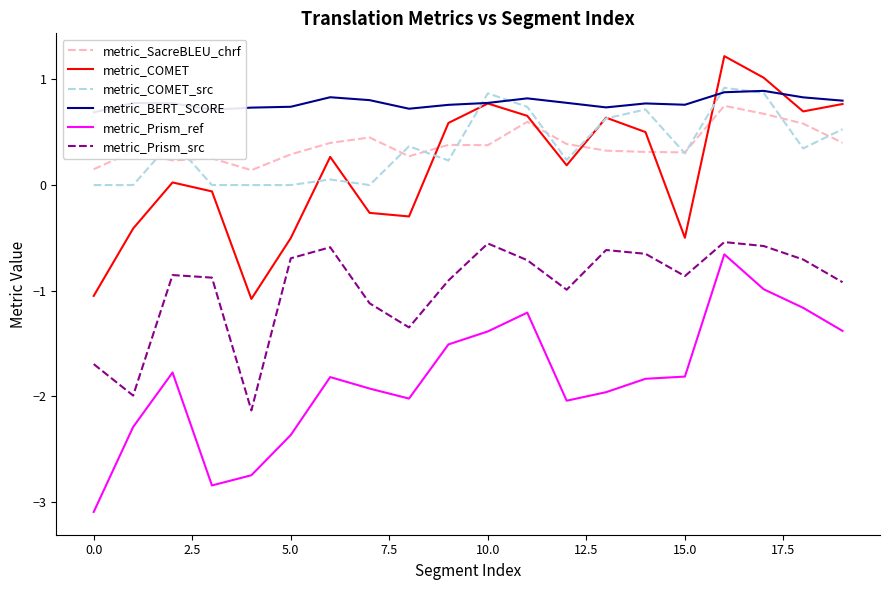

At which category is the sum across all series the highest?

16